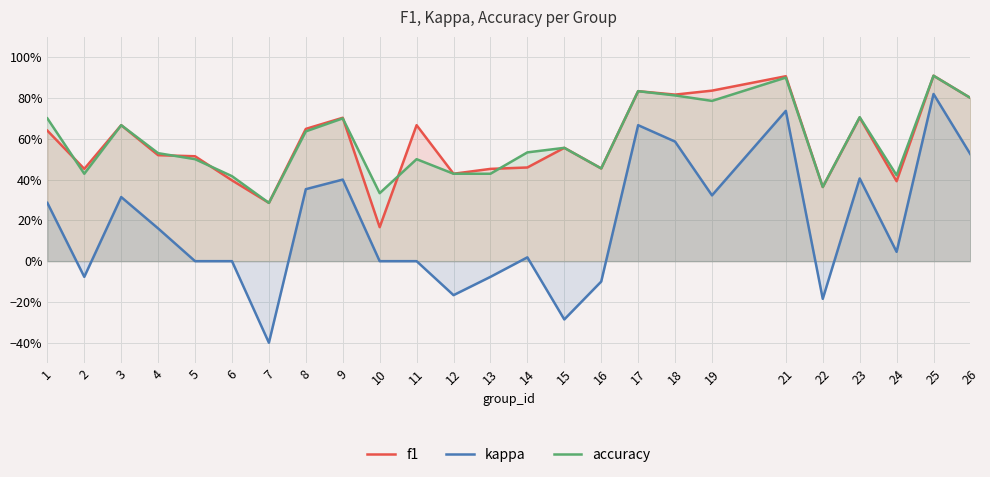

What is the average value of the kappa series?

0.2